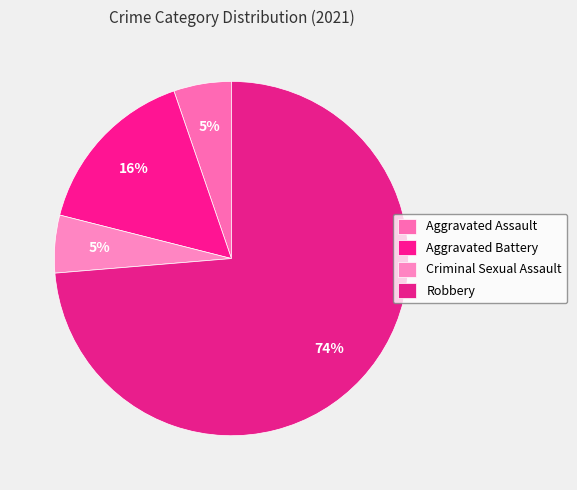

Is there a majority slice in this chart?

Yes